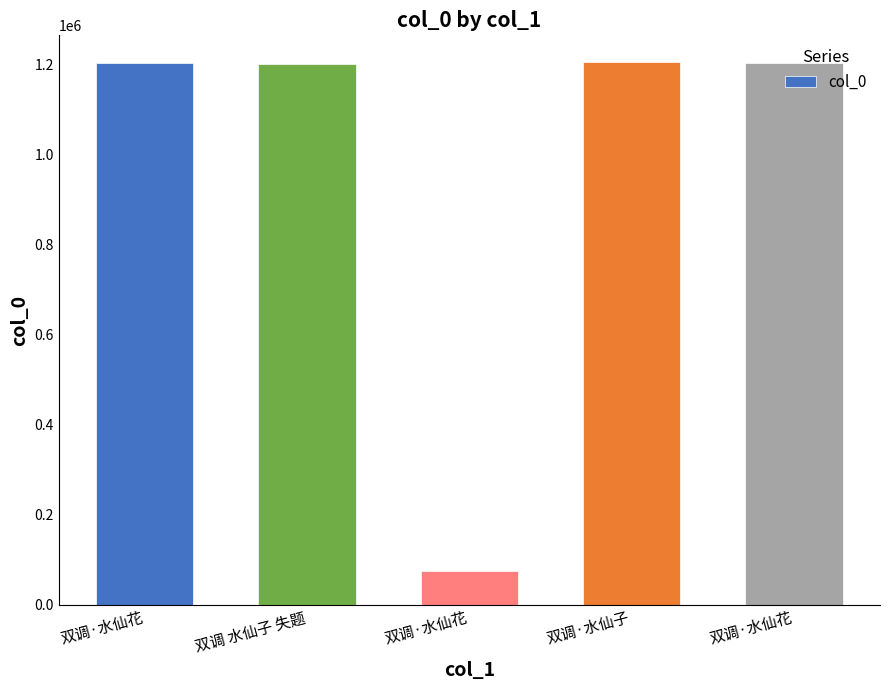

What is the change in value from 双调·水仙花 to 双调·水仙花?

+1